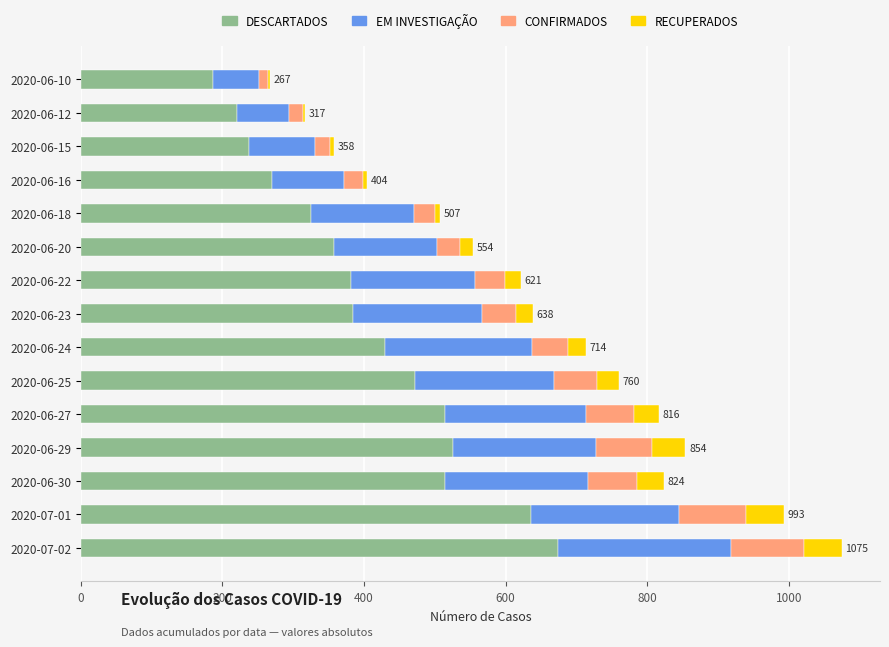

Which category has the highest value in the DESCARTADOS series?

2020-07-02